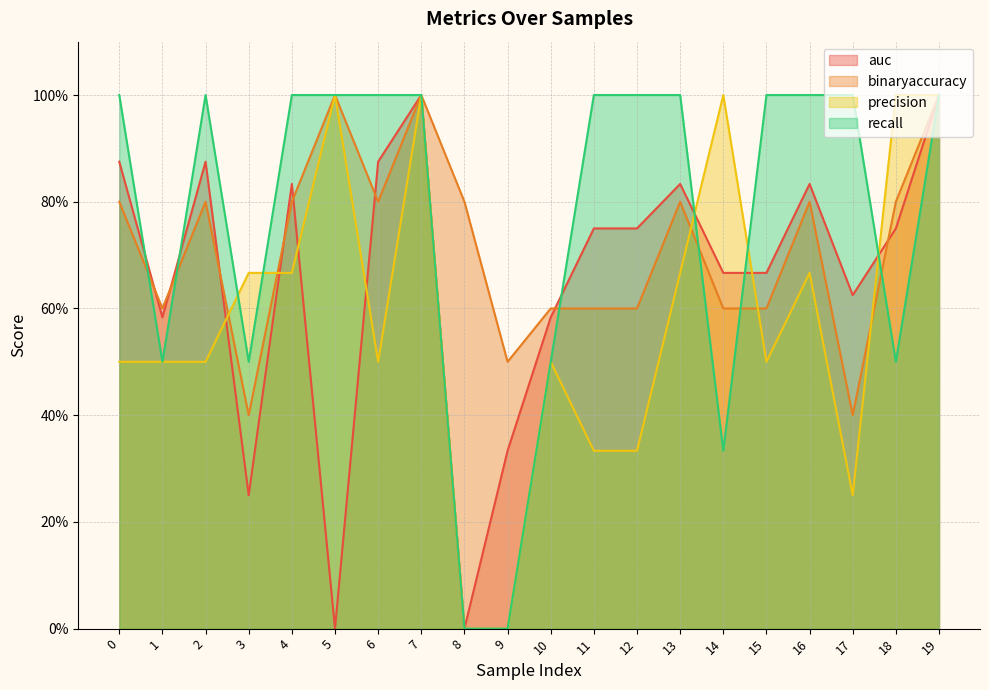

List the series in order of their peak value, highest first.

auc, binaryaccuracy, precision, recall